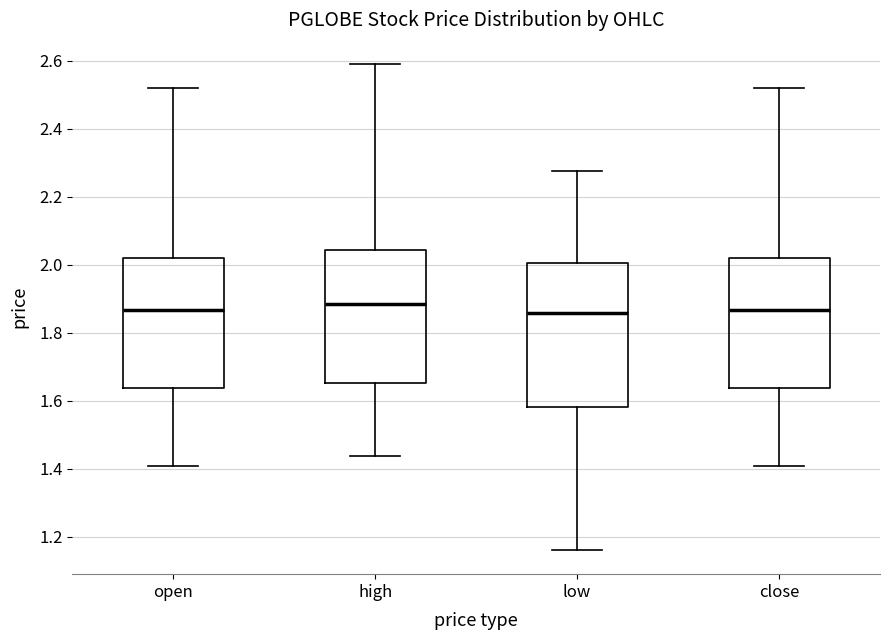

Where is the upper edge of the box for open on the y-axis? The values are not printed on the chart, so give them approximately, as read against the axis.

2.02